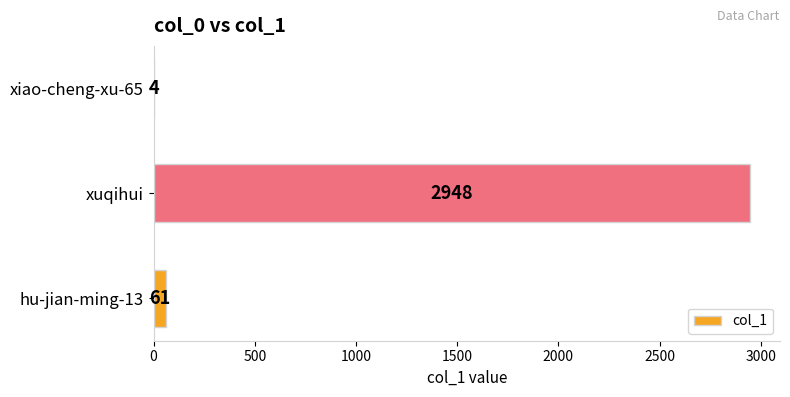

What is the approximate value at xuqihui?

2948